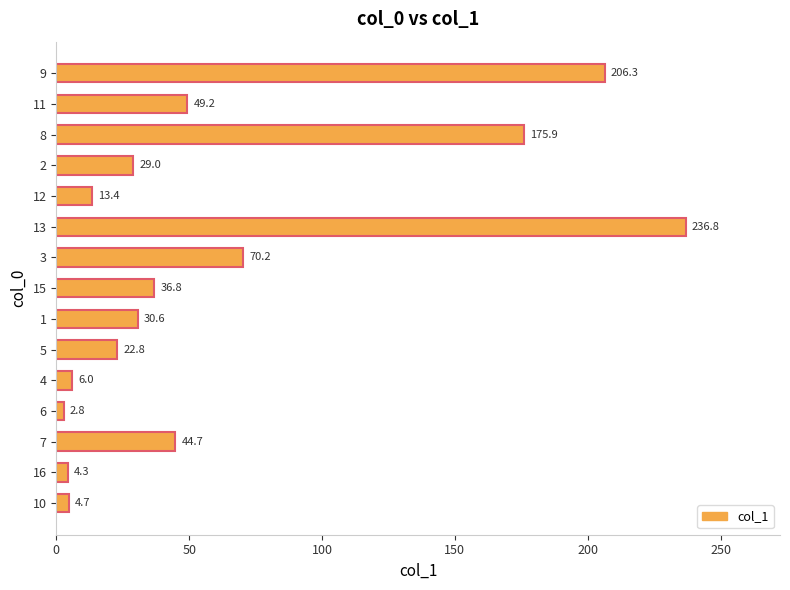

How many bars are there in total?

15